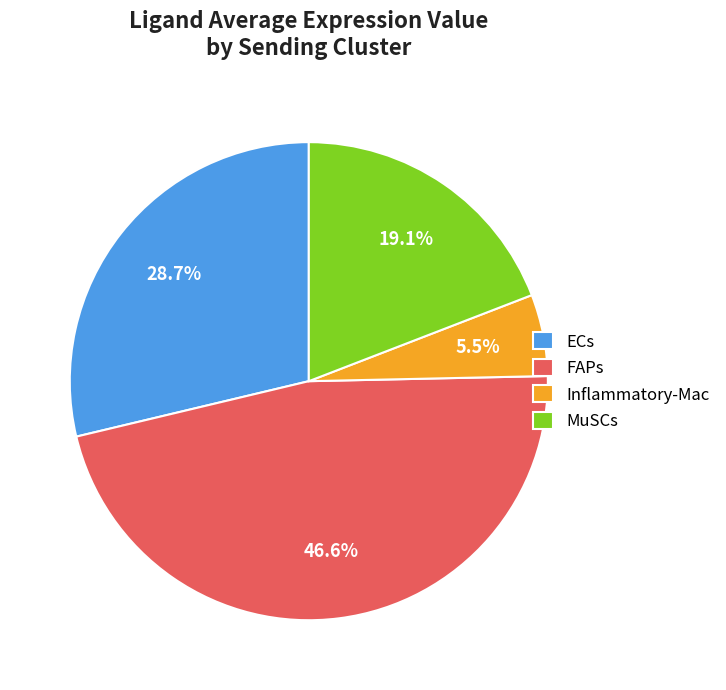

To the nearest percent, what percentage of the pie is FAPs?

47%